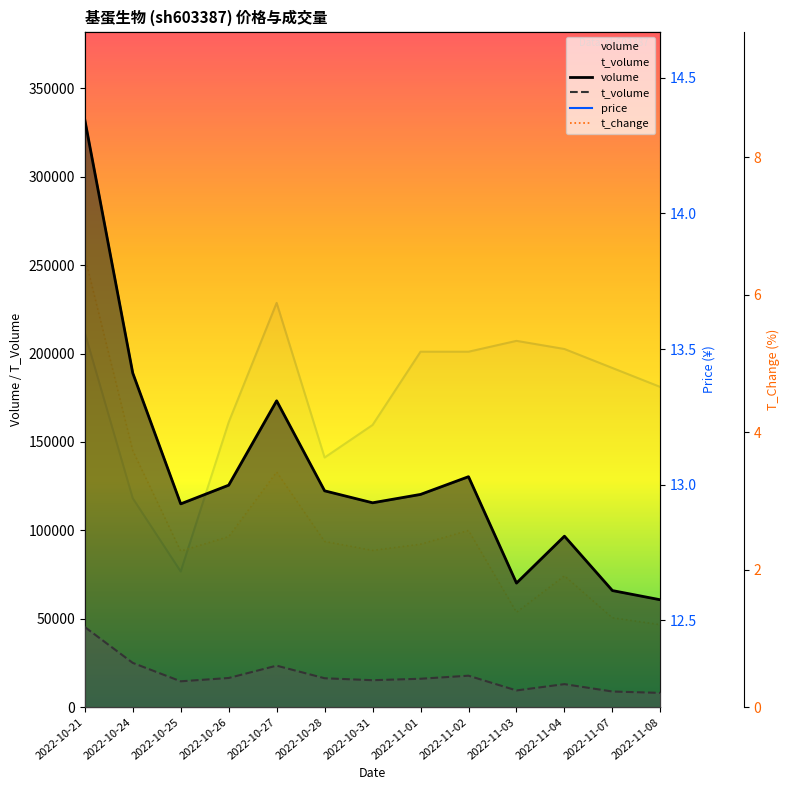

True or false: volume has a value of 198810.3 at 2022-10-26.

False